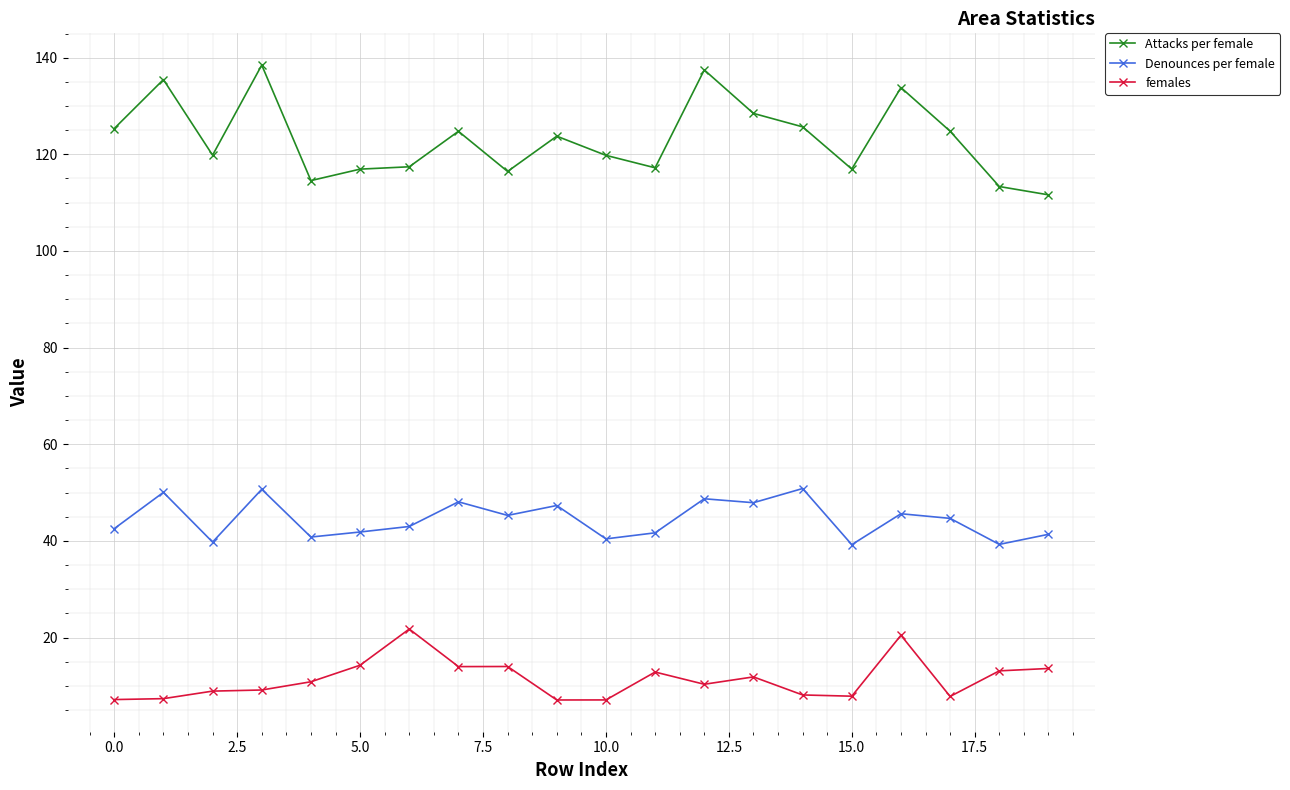

Which series has the largest total across all categories?

Attacks per female